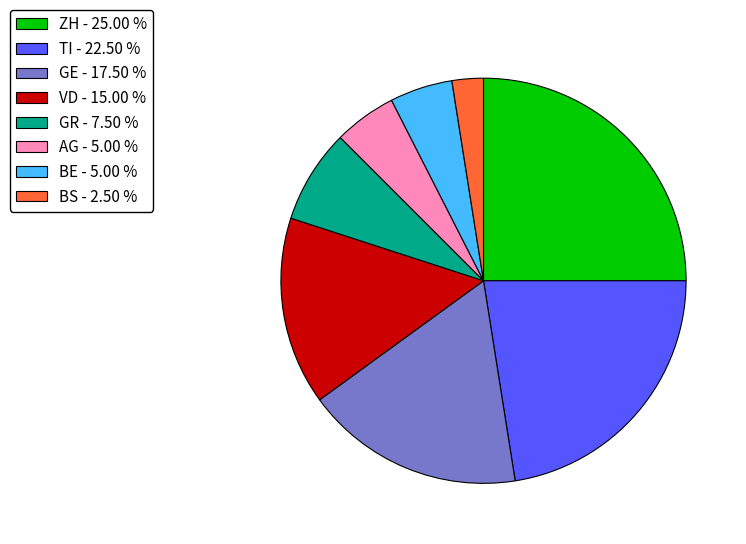

Between AG and VD, which is larger?

VD